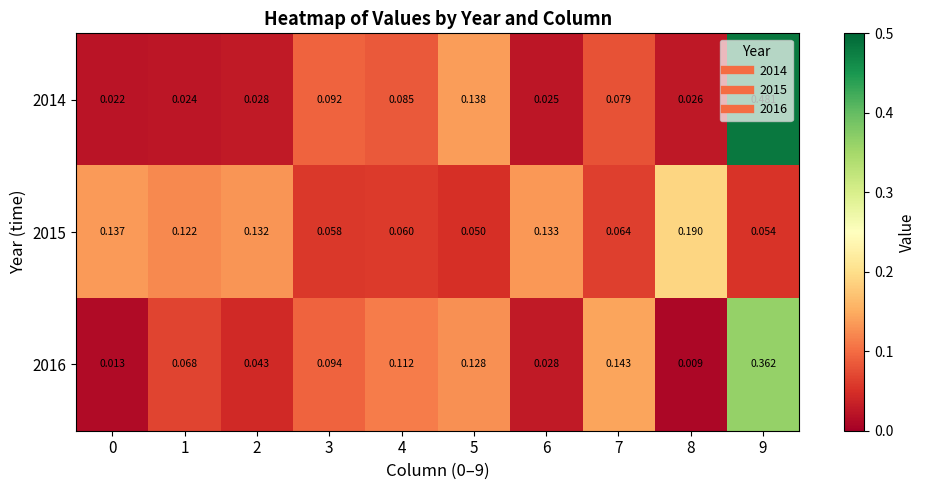

Is the value of 2016 at 4 greater than the value of 2014 at 1?

Yes